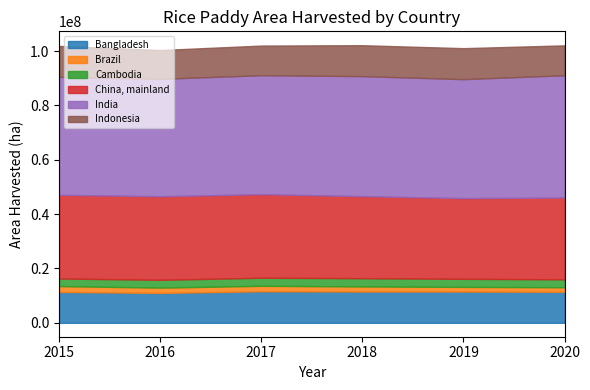

True or false: Brazil and India cross at least once.

False